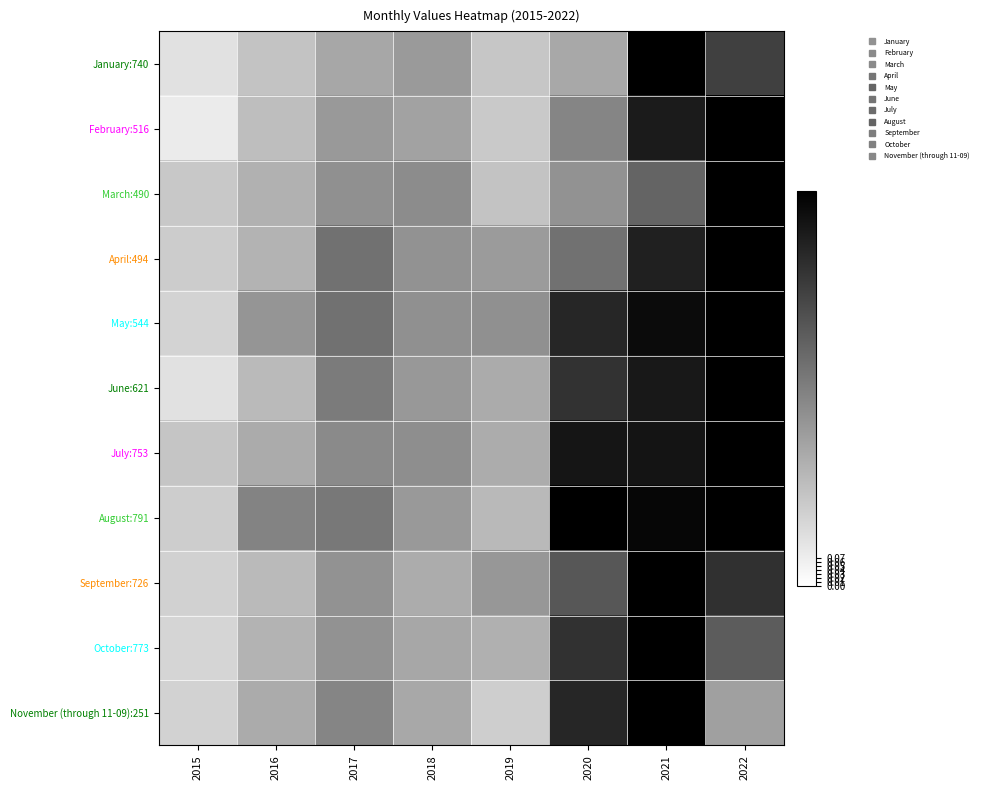

What is the difference between the highest and lowest values at 2021?

0.4